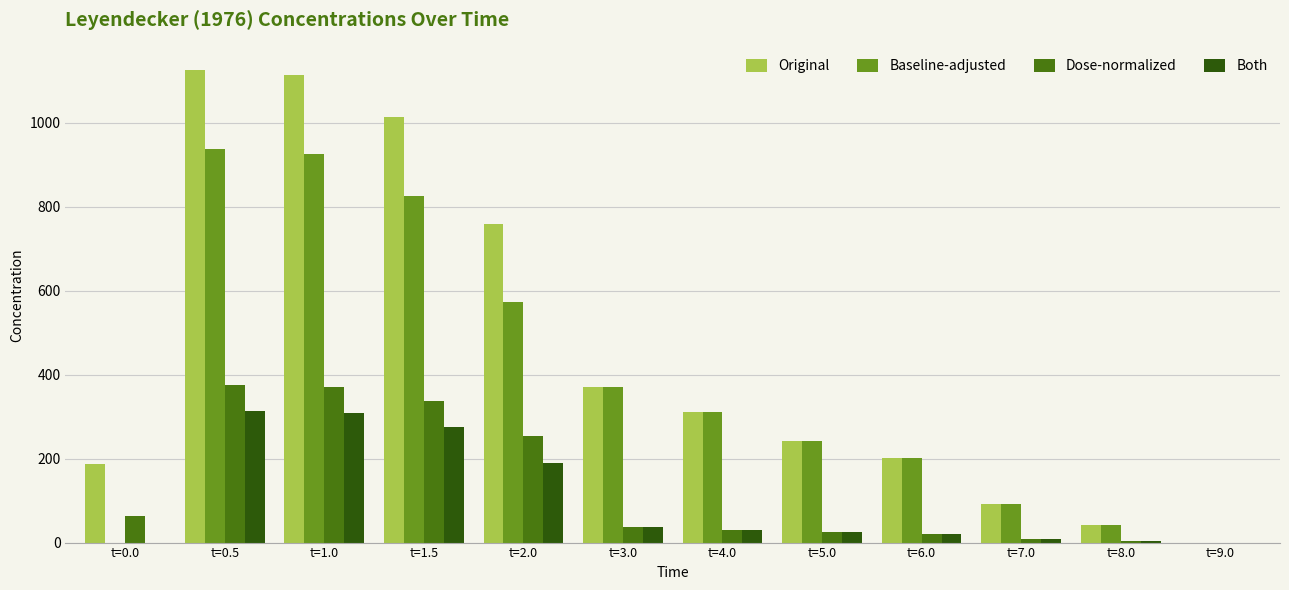

Count the number of data series in this chart.

4